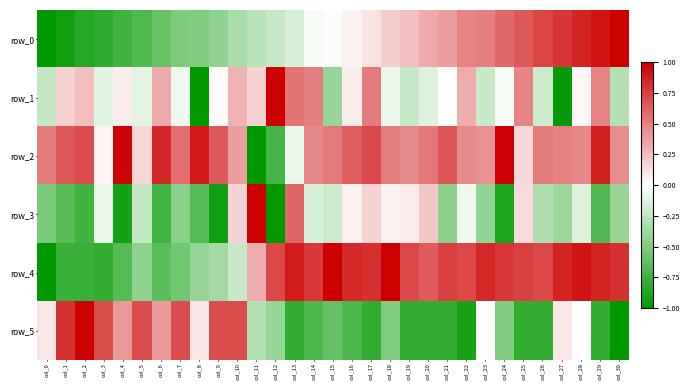

The value of row_4 at col_17 is 1.3. True or false?

False